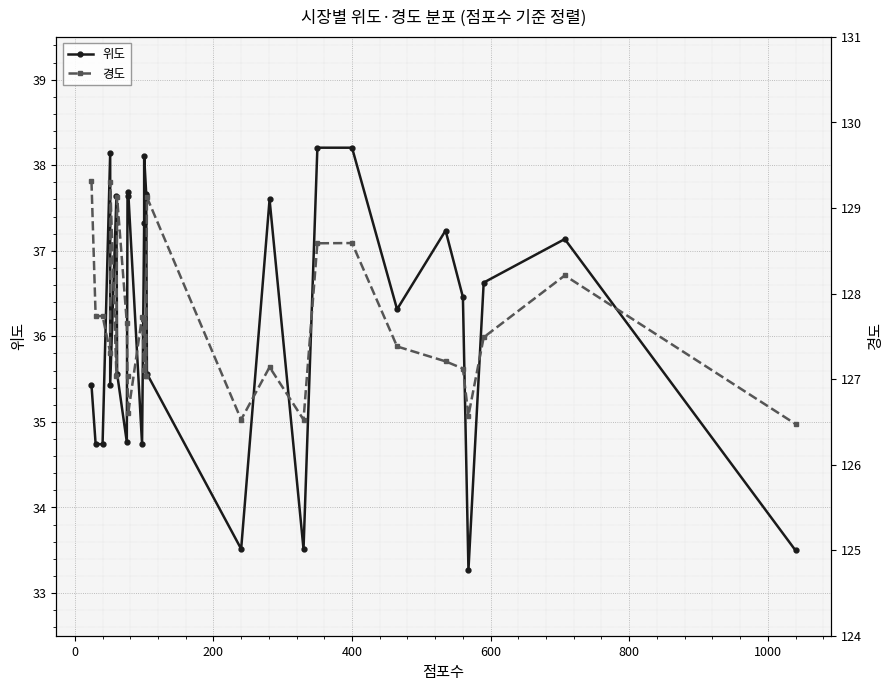

At 800, list the series in order from smallest to largest.

위도, 경도